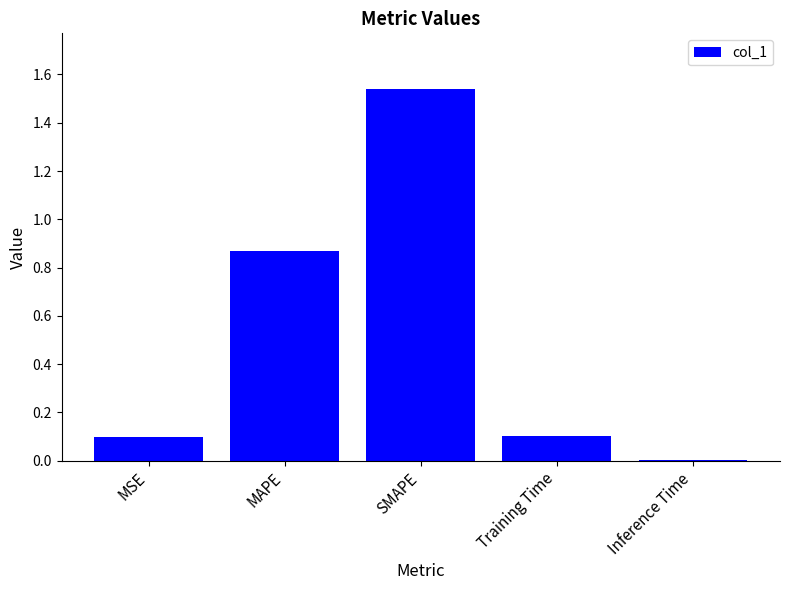

What is the sum of all values?

2.6